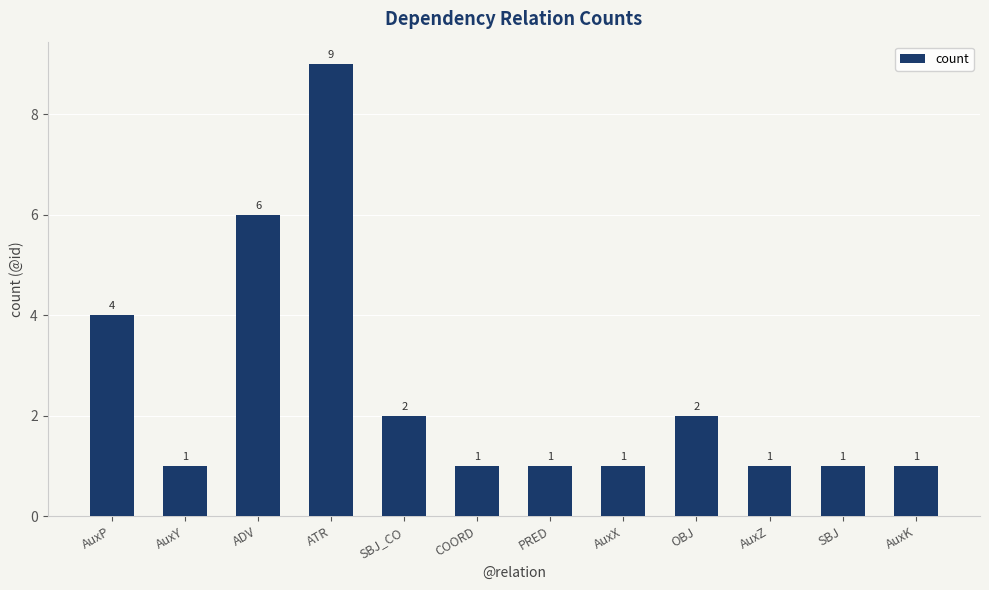

What is the difference between the second highest and minimum values?

5